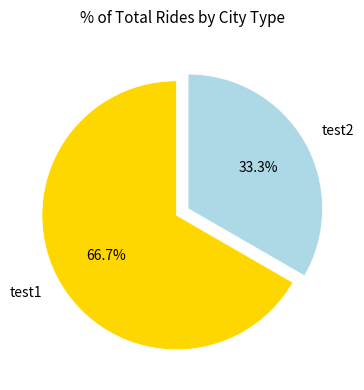

To the nearest percent, what is the difference between the test2 and test1 slice percentages?

33%